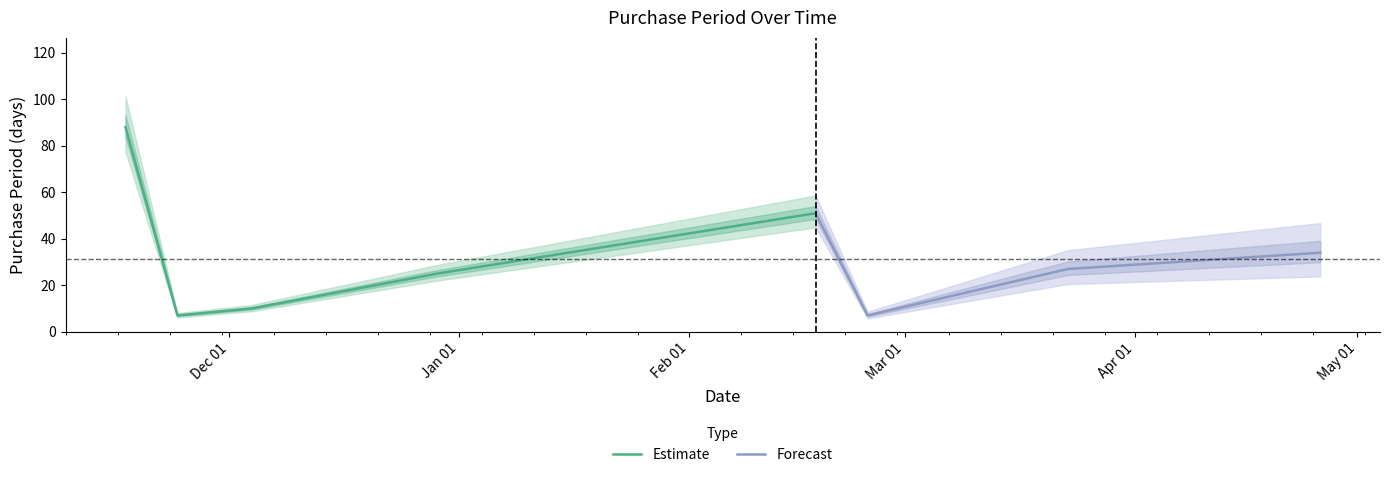

What is the sum of all values?

249